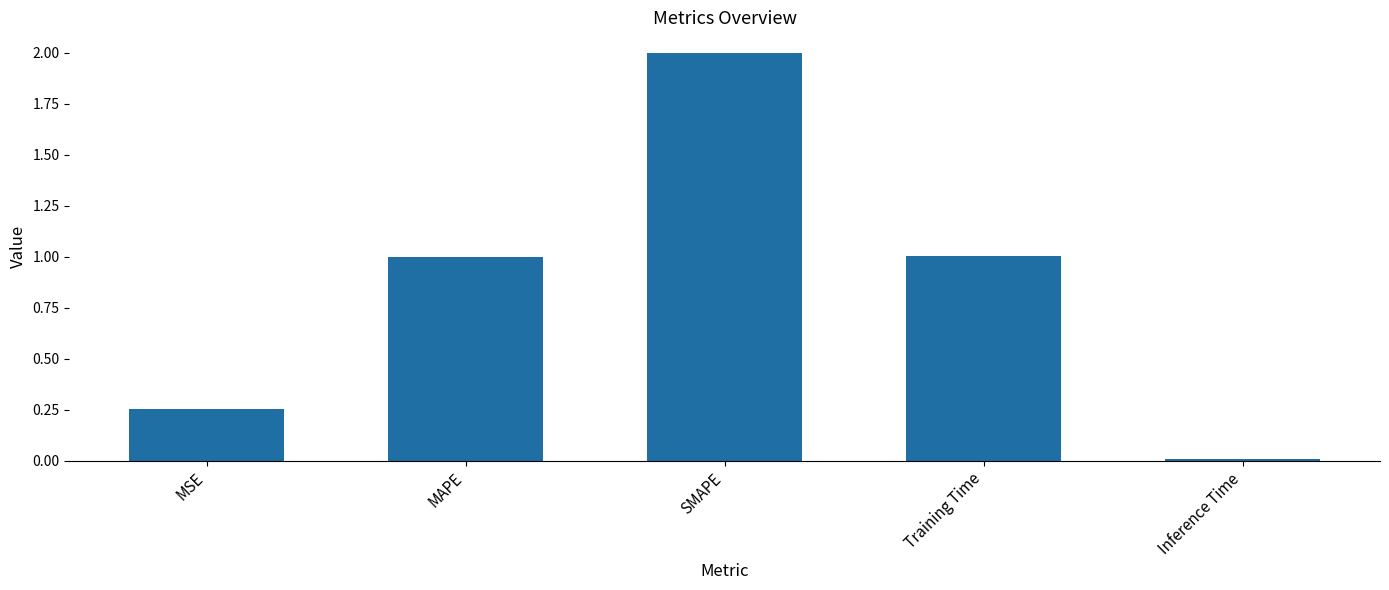

Are the bars grouped side by side (vs. stacked)?

No